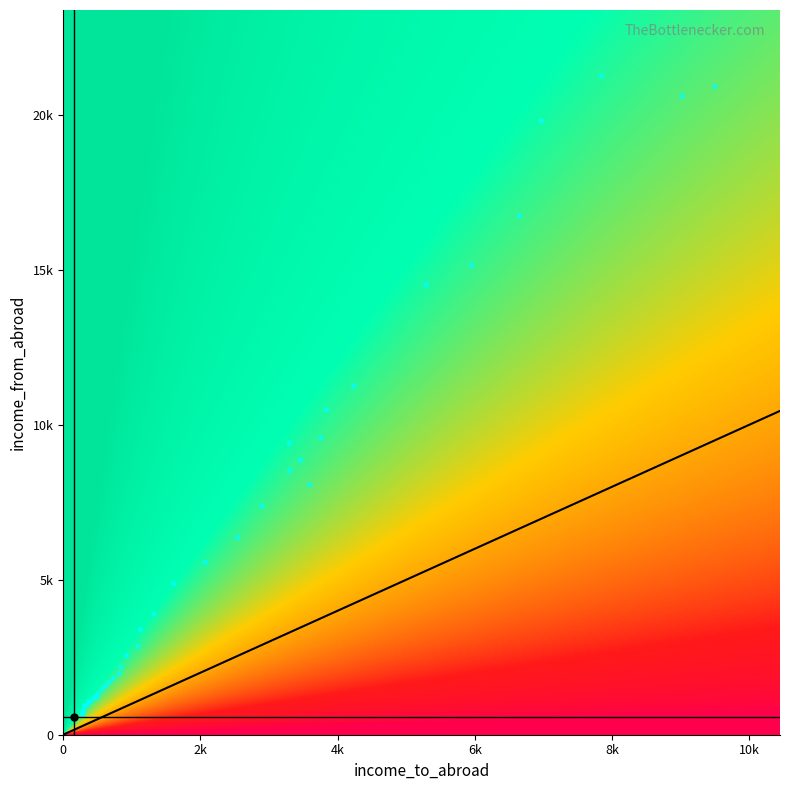

Reading left to right, list all the values displayed in this chart.

1948: 565	165
1949: 625	285
1950: 695	285
1951: 780	295
1952: 930	310
1953: 940	340
1954: 1065	370
1955: 1060	400
1956: 1180	445
1957: 1200	490
1958: 1235	490
1959: 1330	510
1960: 1470	570
1961: 1580	620
1962: 1700	670
1963: 1810	735
1964: 1965	815
1965: 2175	845
1966: 2545	925
1967: 2850	1090
1968: 3395	1125
1969: 3890	1325
1970: 4875	1610
1971: 5560	2070
1972: 6370	2545
1973: 7380	2900
1974: 8855	3460
1975: 8060	3590
1976: 8520	3300
1977: 9405	3295
1978: 9575	3755
1979: 10480	3835
1980: 11250	4235
1981: 14510	5290
1982: 15140	5950
1983: 16735	6650
1984: 19795	6965
1985: 21250	7845
1986: 20595	9020
1987: 20900	9495